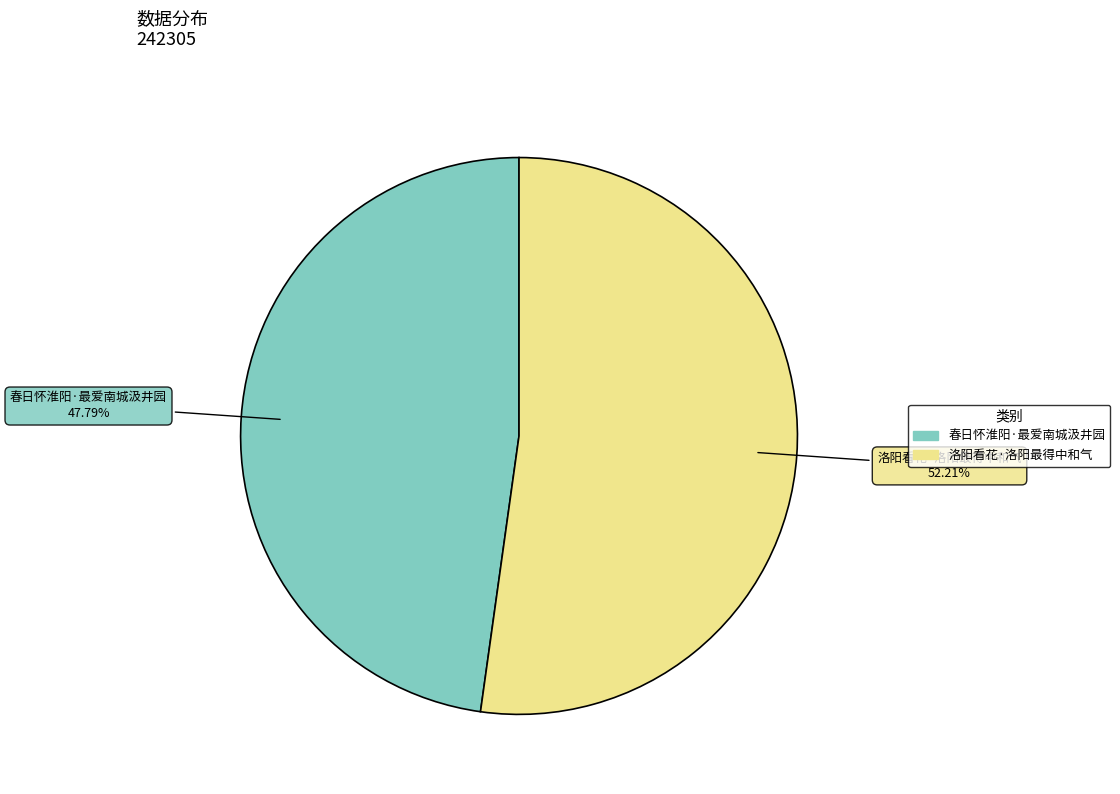

To the nearest percent, what is the average slice percentage?

50%